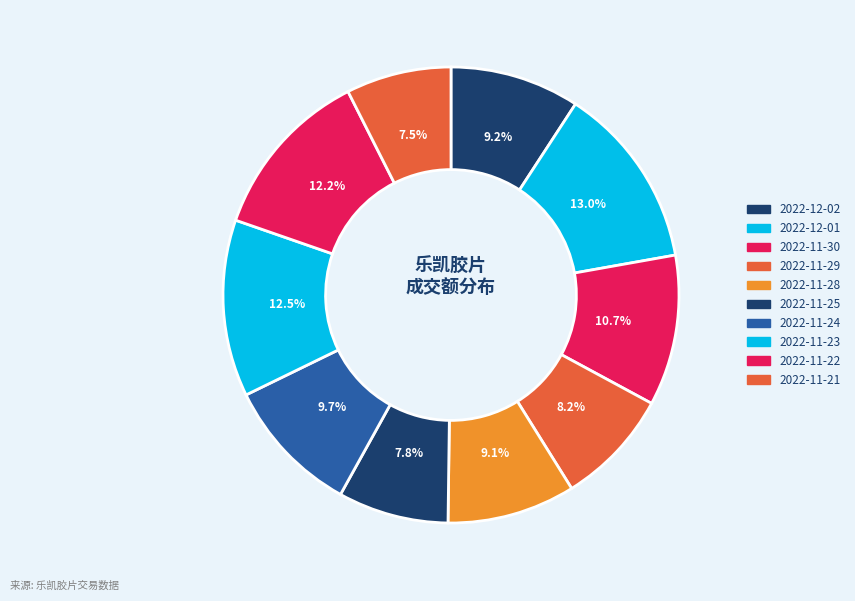

True or false: 2022-12-01 accounts for 26% of the total.

False